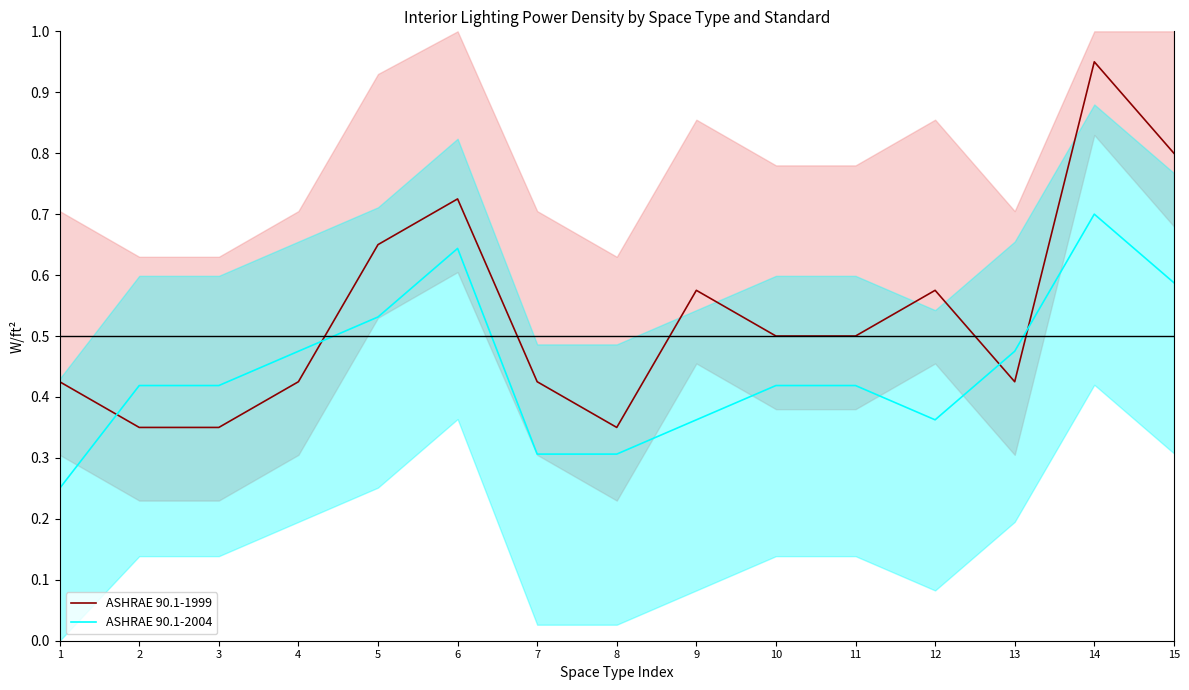

At which category is the sum across all series the highest?

14